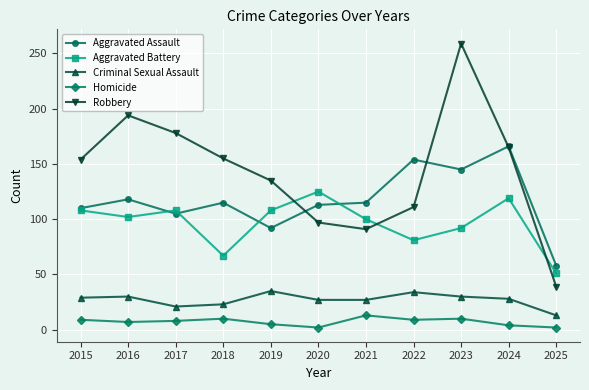

Where is the first local minimum for Robbery?

2021